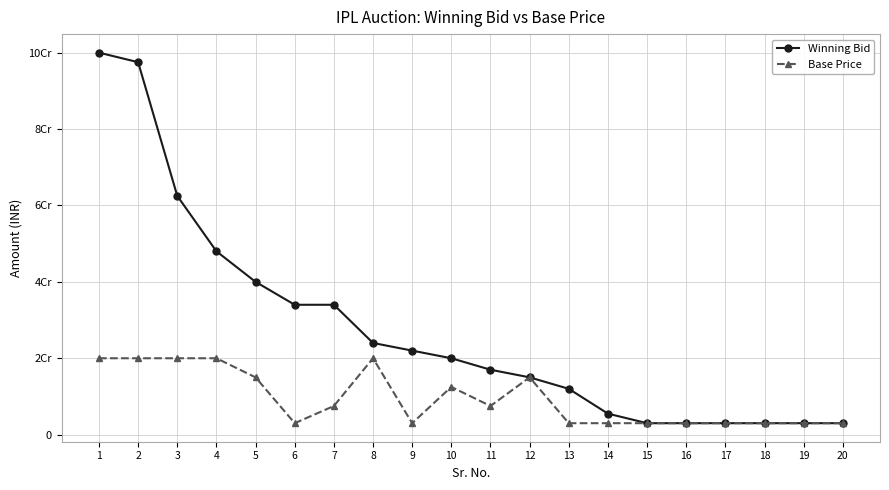

Which series has the largest total across all categories?

Winning Bid